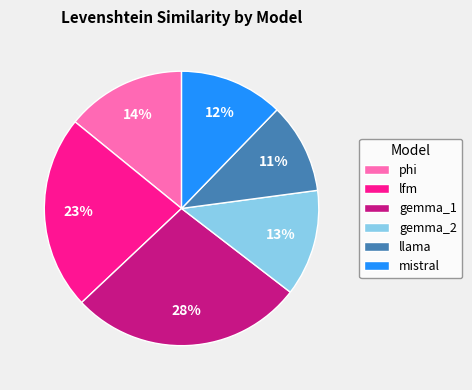

To the nearest percent, what is the difference between the gemma_2 and lfm slice percentages?

10%